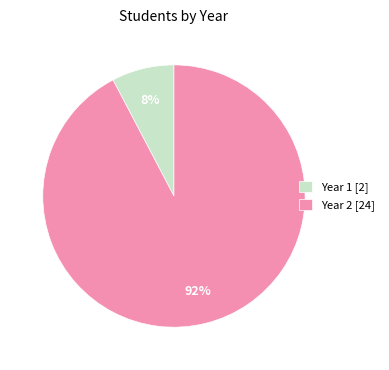

Which slice is the largest?

Year 2